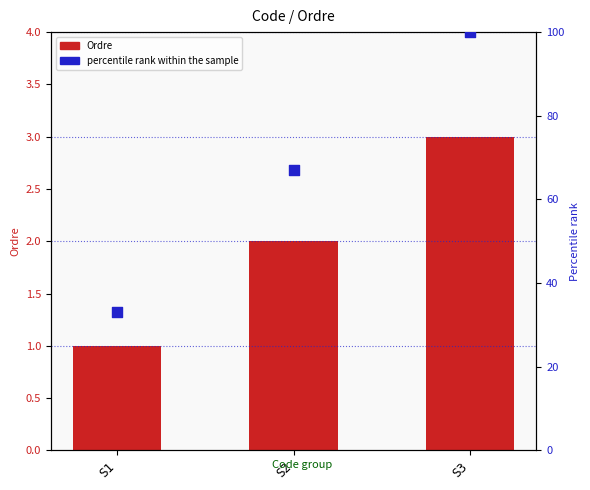

Is the value of Ordre at S2 greater than the value of percentile rank within the sample at S1?

No